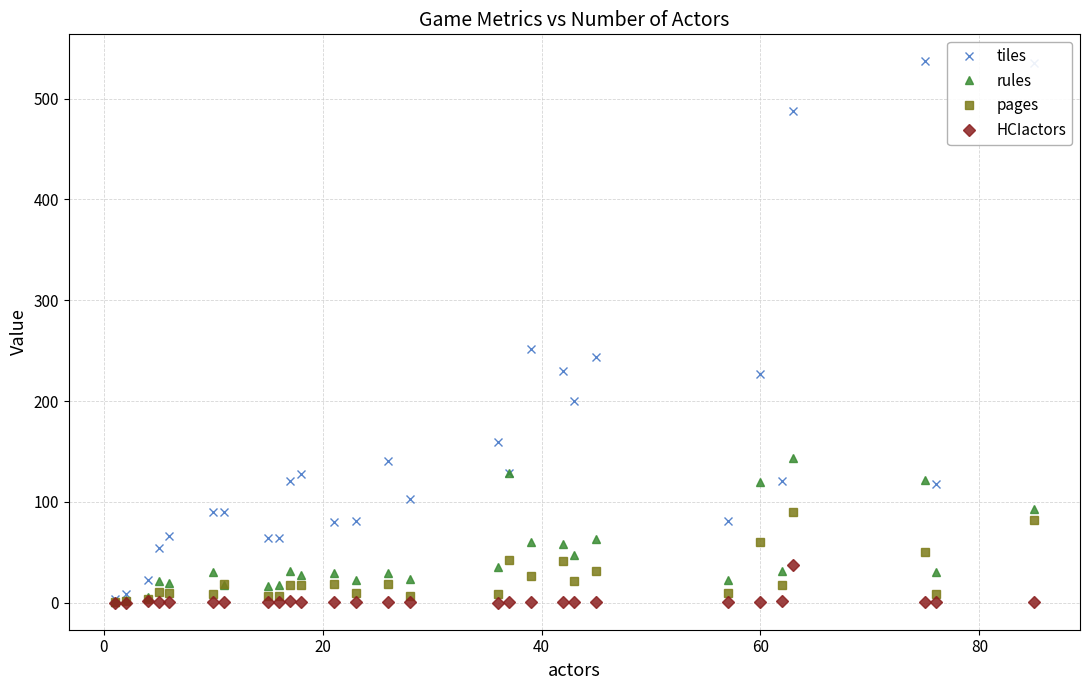

True or false: pages has more than 0 points higher than both neighbors.

True